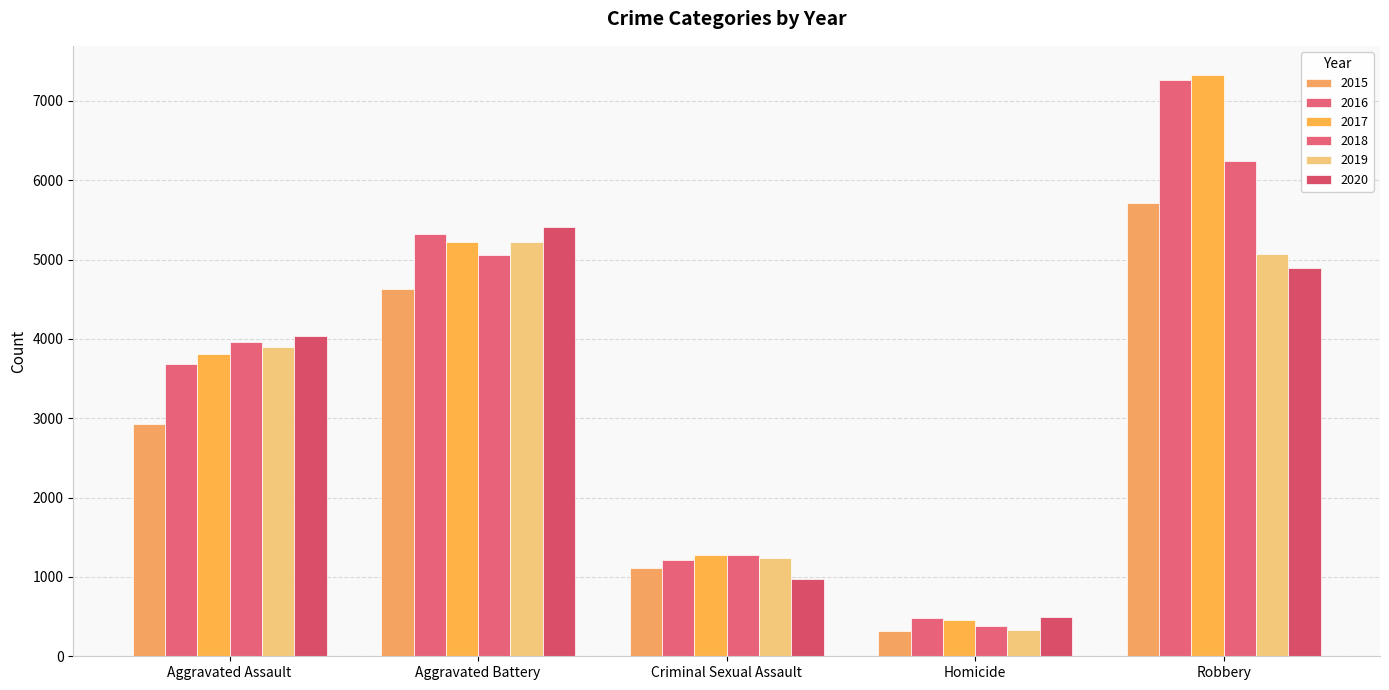

Which series has the widest spread of values?

2017